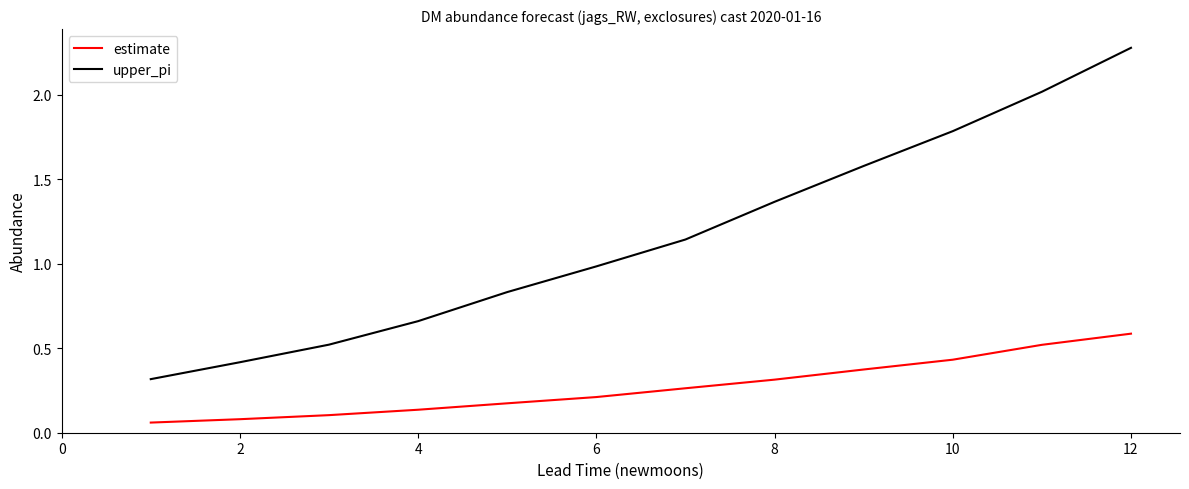

Rank the series by their average value, from highest to lowest.

upper_pi, estimate